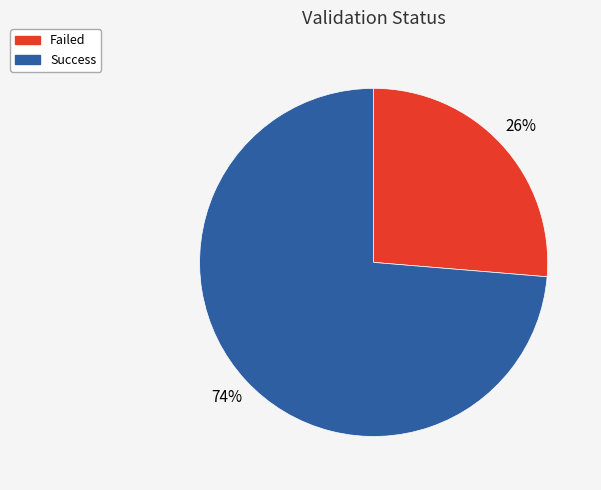

Count the number of slices in the pie.

2